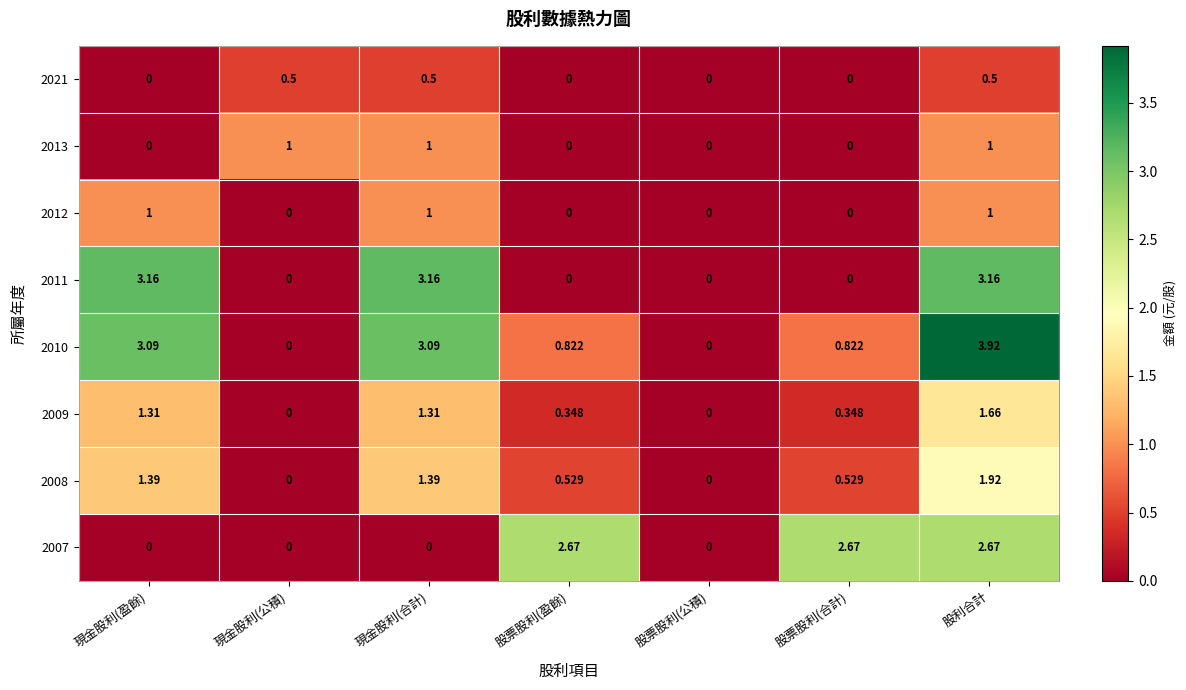

Count the number of data series in this chart.

8